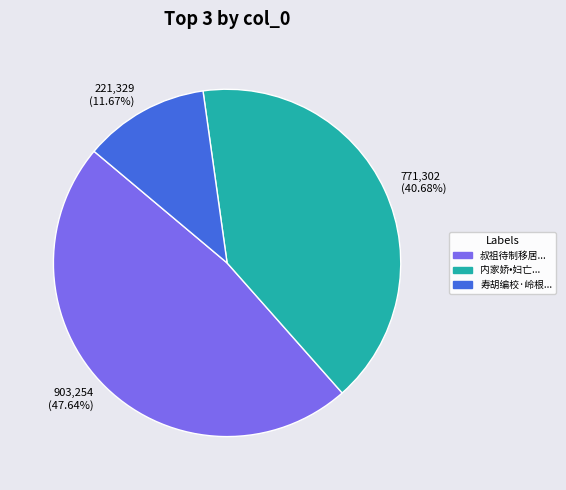

Combined, do 221,329 (11.67%) and 771,302 (40.68%) account for over 50%?

Yes